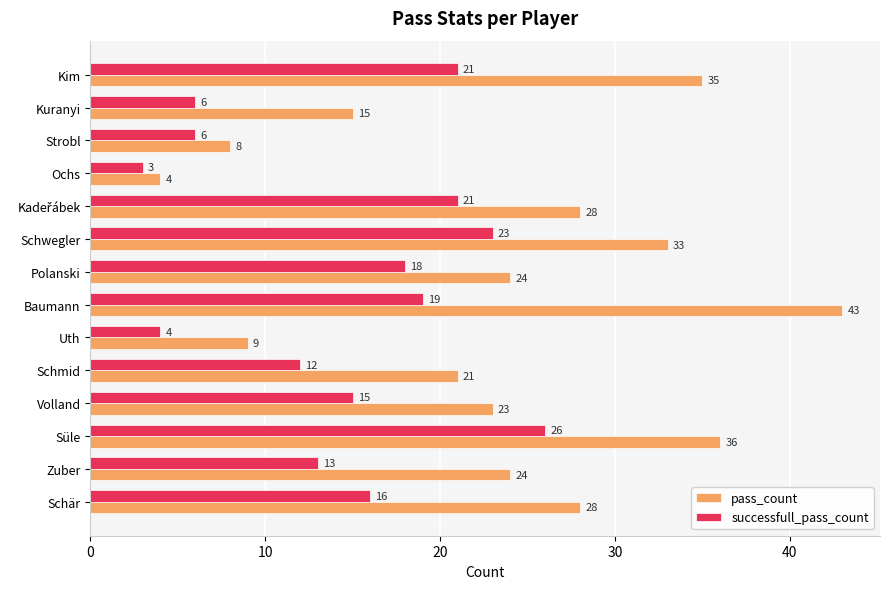

At which category does the chart reach its peak across all series?

Baumann